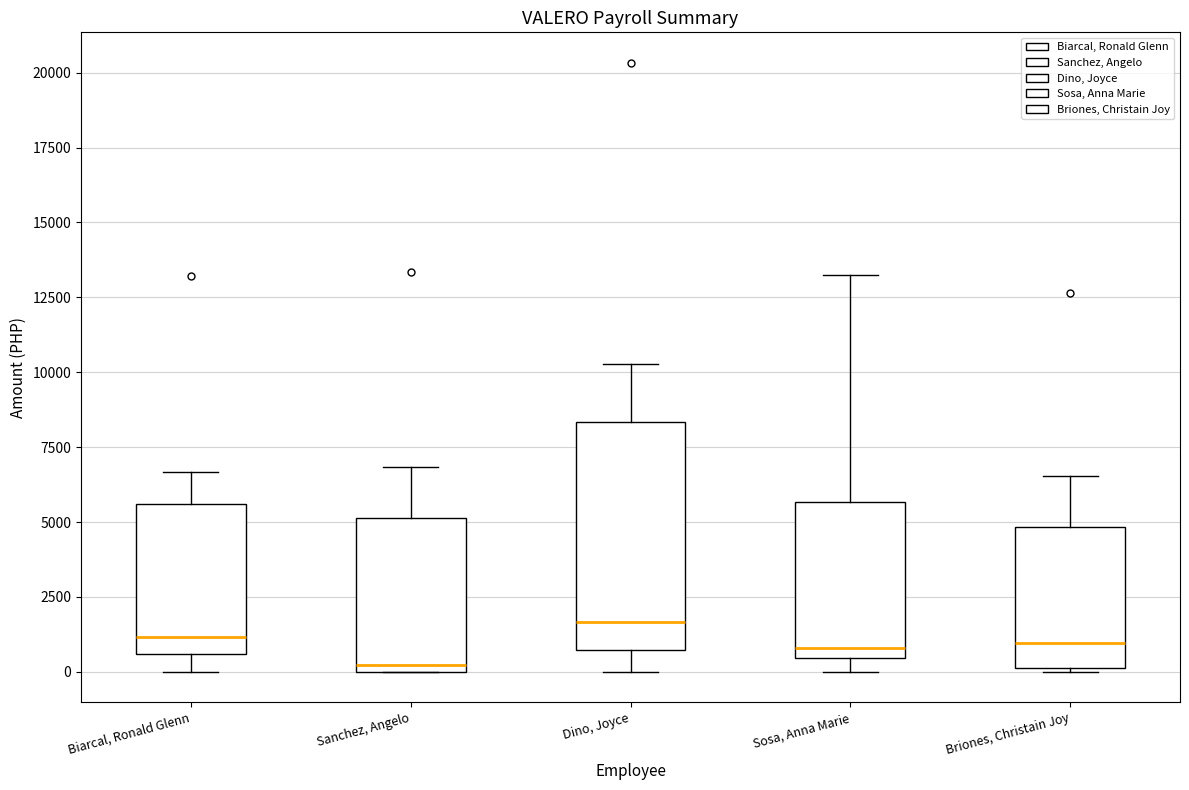

Reading left to right, transcribe this box plot: for each box, give where its median line is, the range the box spans, and where its two whiskers end, as read against the y-axis. The values are not printed on the chart, so give them approximately, as read against the axis.

Biarcal, Ronald Glenn: median 1000, box 500 to 5500, whiskers 0 to 6500
Sanchez, Angelo: median 0 (just above the box's lower edge), box 0 to 5000, whiskers 0 to 7000
Dino, Joyce: median 1500, box 500 to 8500, whiskers 0 to 10500
Sosa, Anna Marie: median 1000, box 500 to 5500, whiskers 0 to 13000
Briones, Christain Joy: median 1000, box 0 to 5000, whiskers 0 to 6500